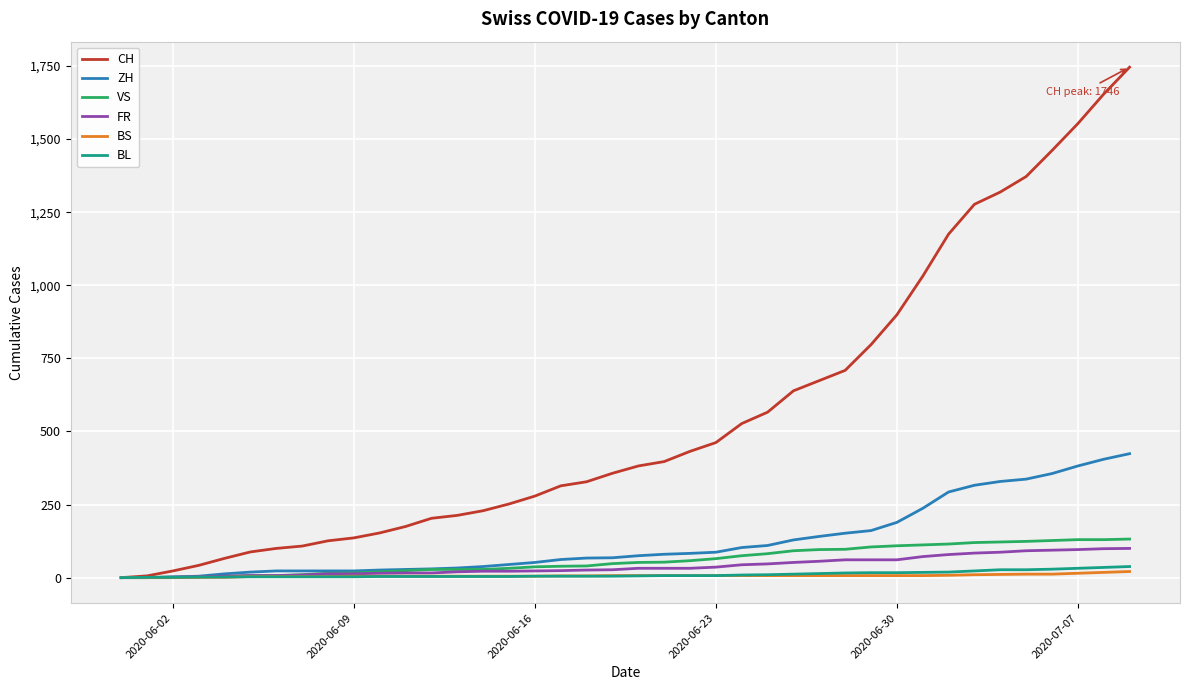

Which series has the largest total across all categories?

CH